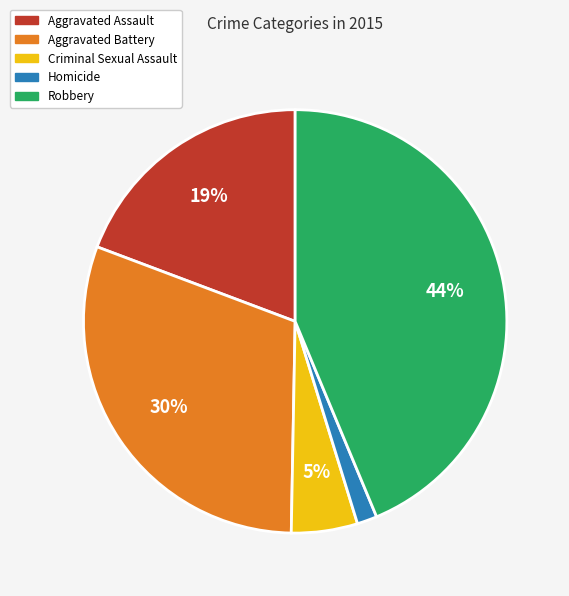

Does any single category account for the majority?

No